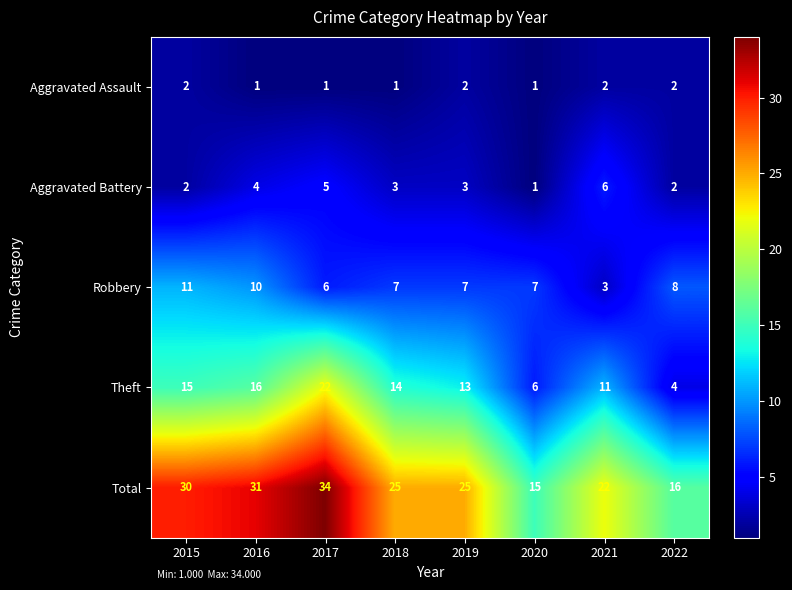

Rank the series at 2019 from lowest to highest value.

Aggravated Assault, Aggravated Battery, Robbery, Theft, Total